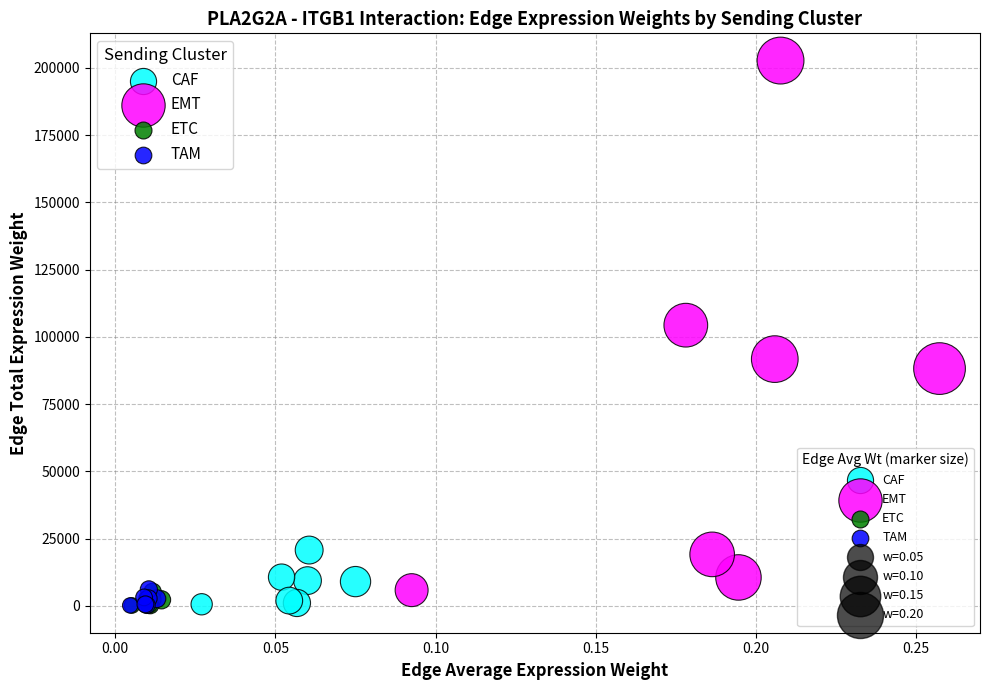

Which series has the widest spread of Y values?

EMT